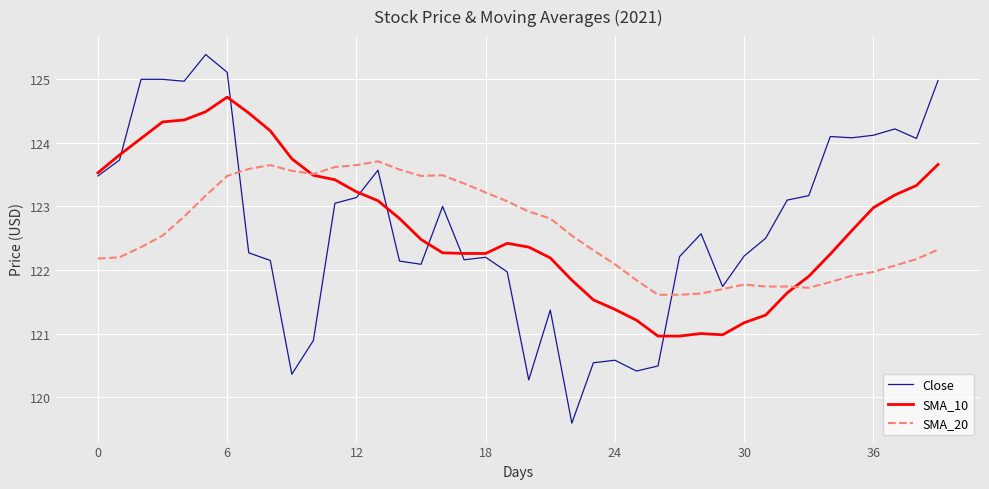

How many values in the SMA_10 series exceed 122?

28